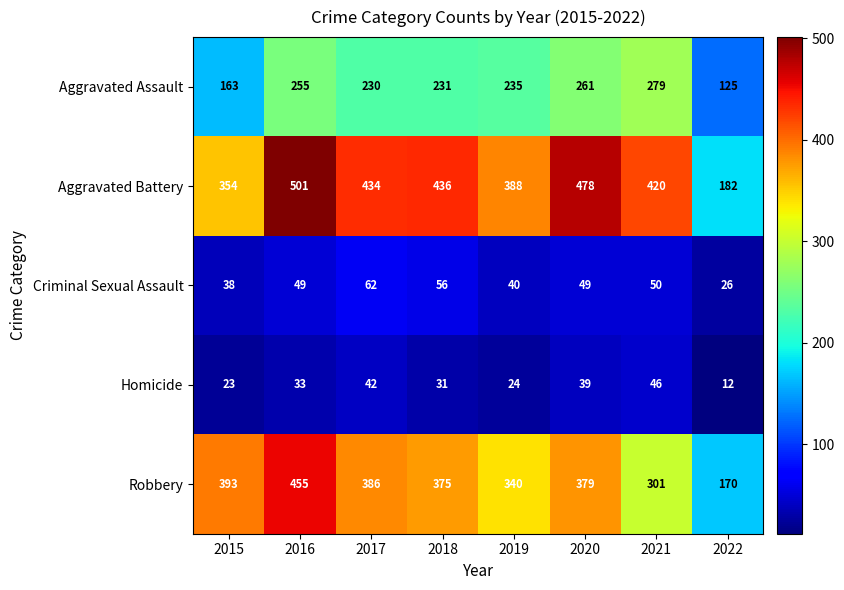

List the series in order of their peak value, lowest first.

Homicide, Criminal Sexual Assault, Aggravated Assault, Robbery, Aggravated Battery